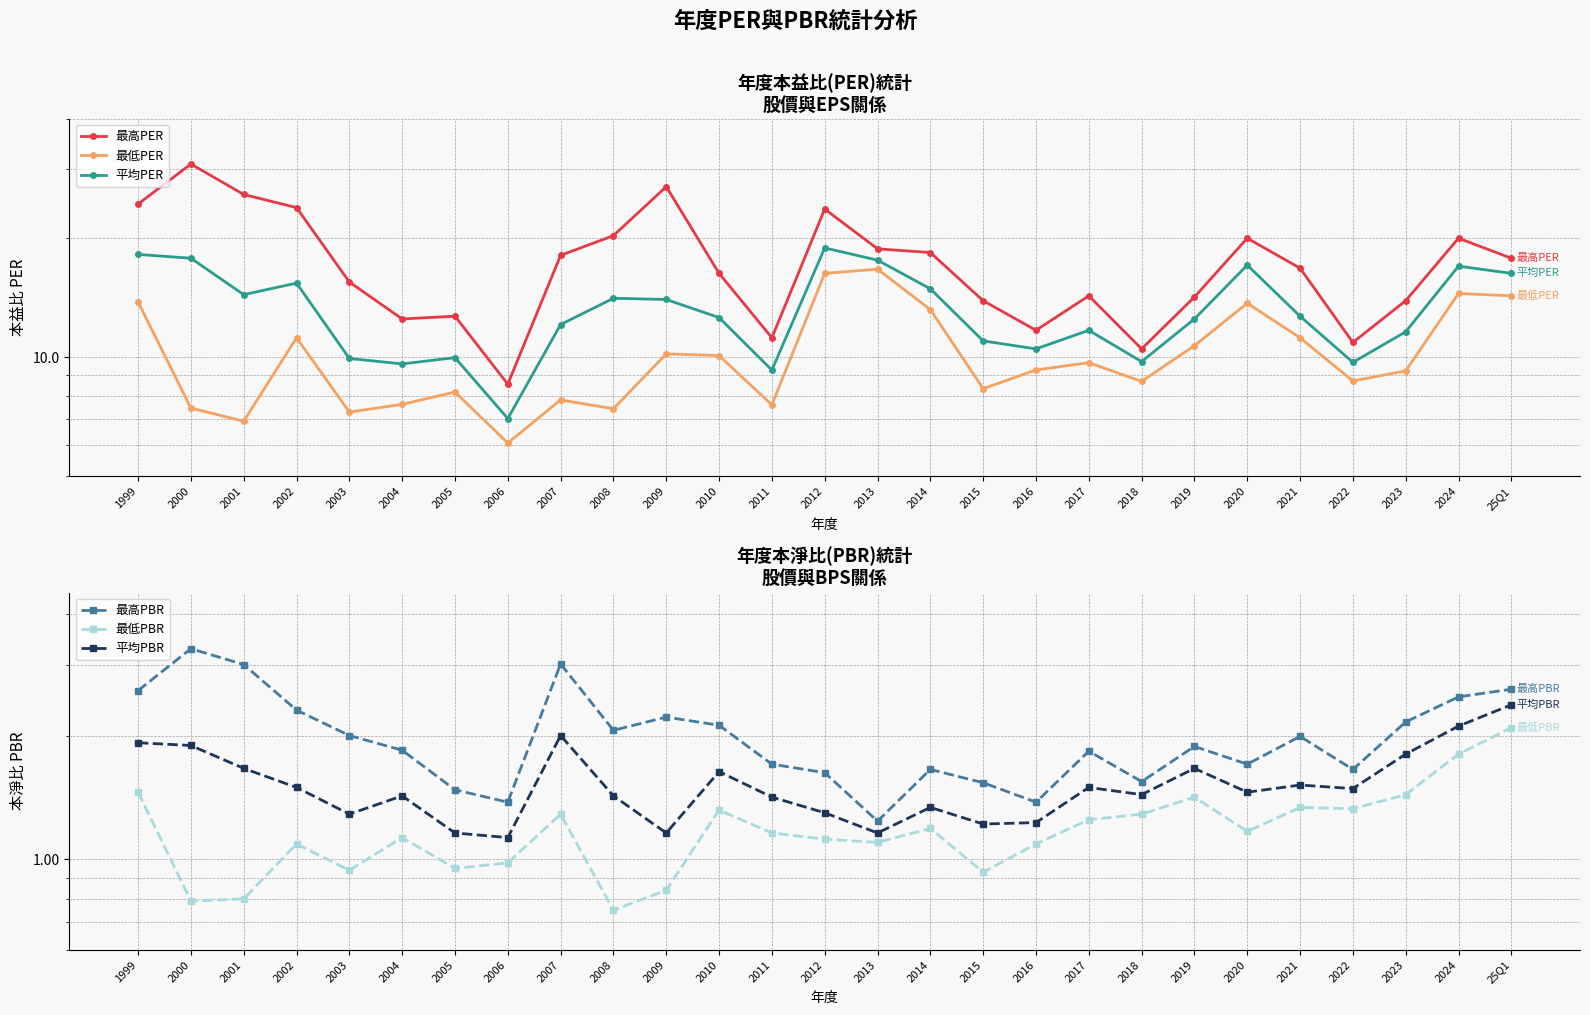

True or false: 最低PBR and 平均PER intersect in this chart.

False